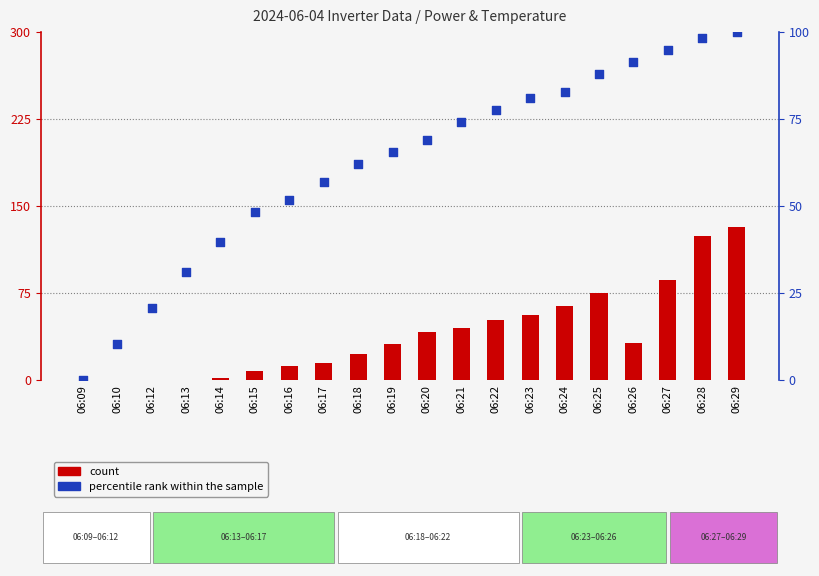

What is the total value across all series at 06:18?

84.1